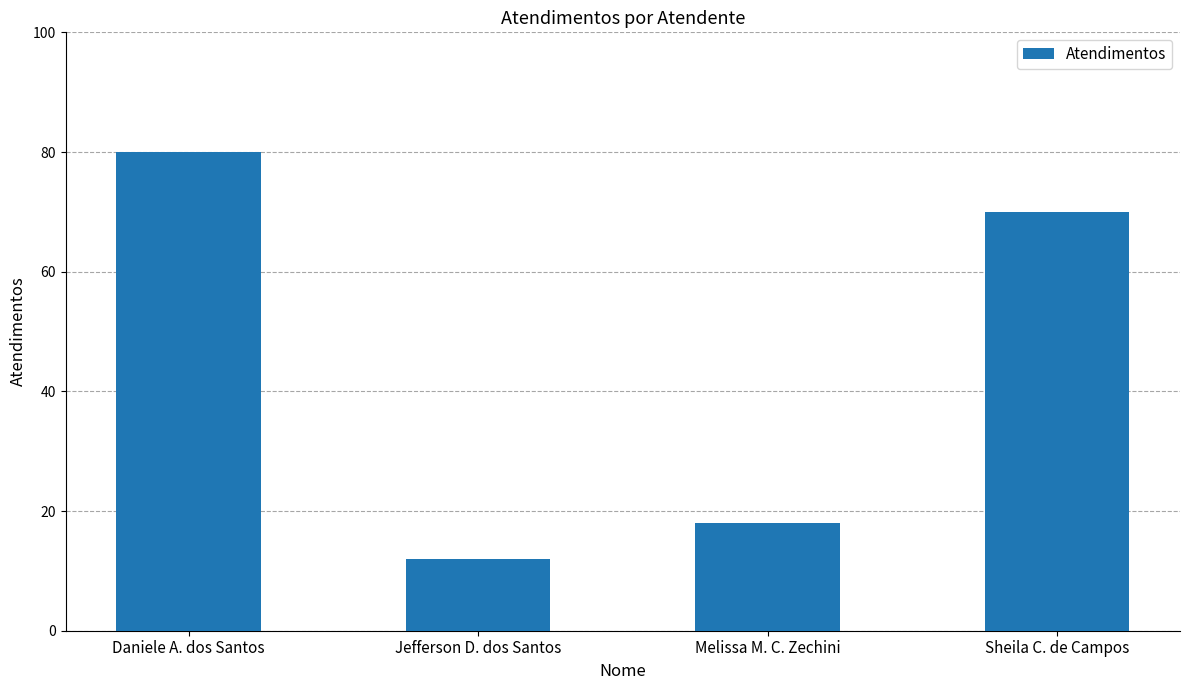

How many bars are there in total?

4